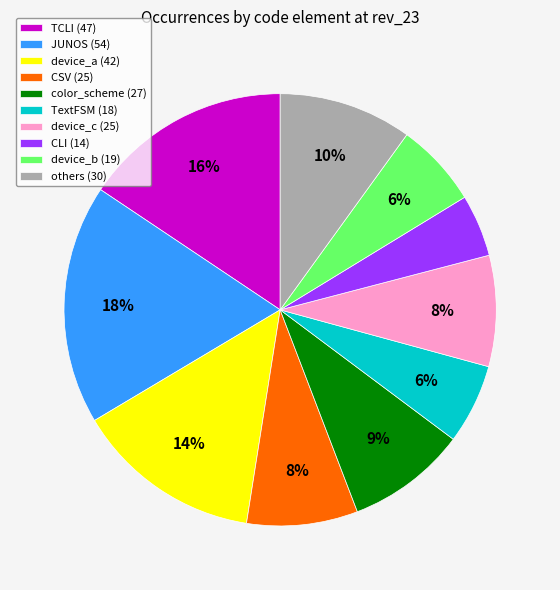

The device_c (25) slice represents 8% of the pie. True or false?

True